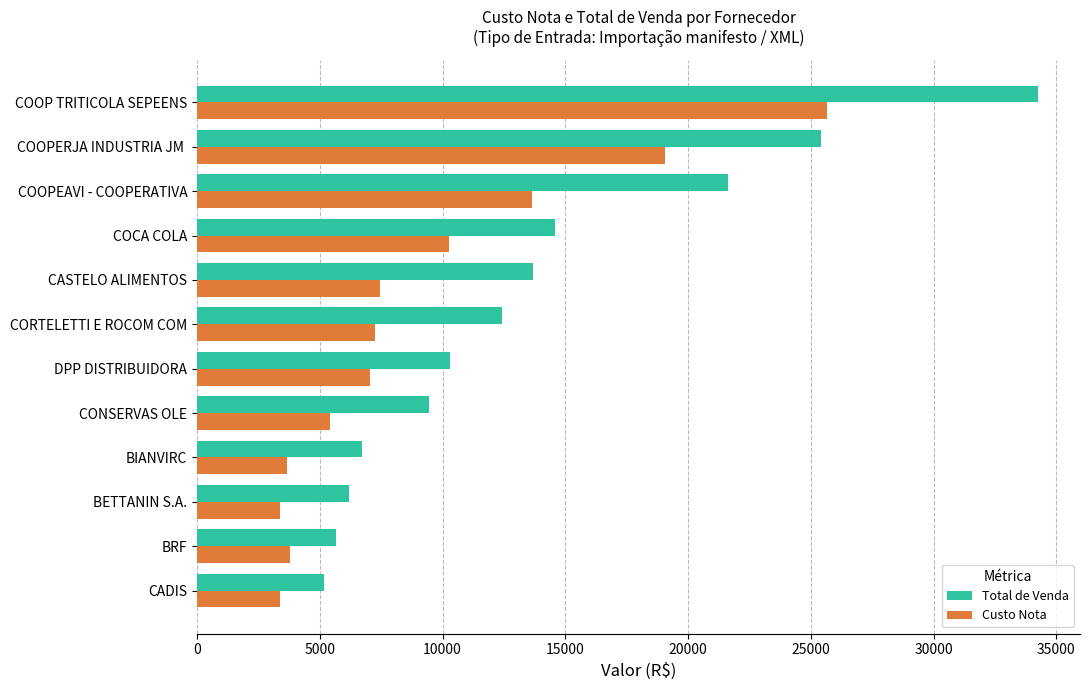

Which series has the widest spread of values?

Total de Venda